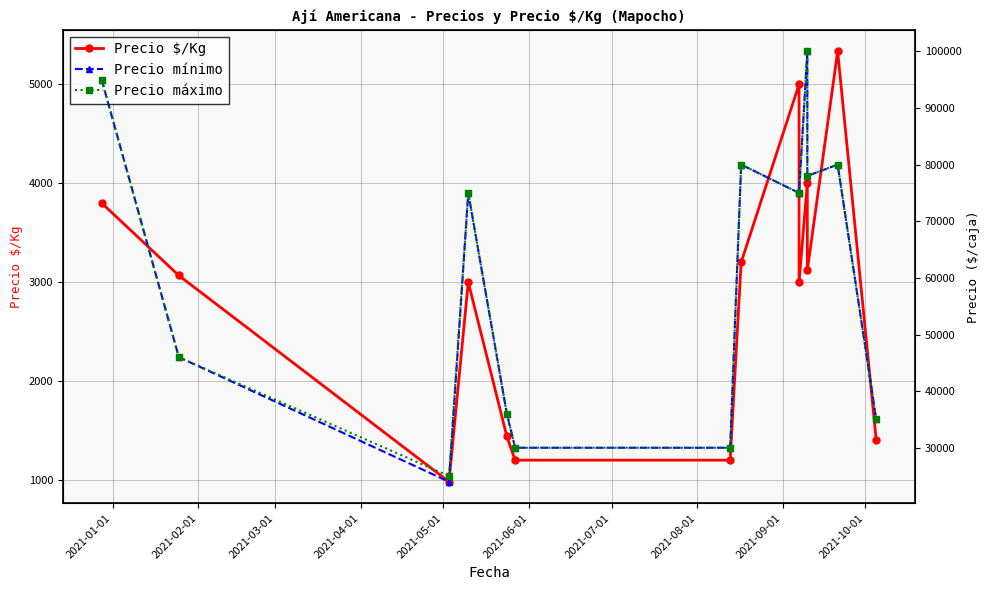

What is the difference between the maximum and minimum values in the Precio $/Kg series?

4351